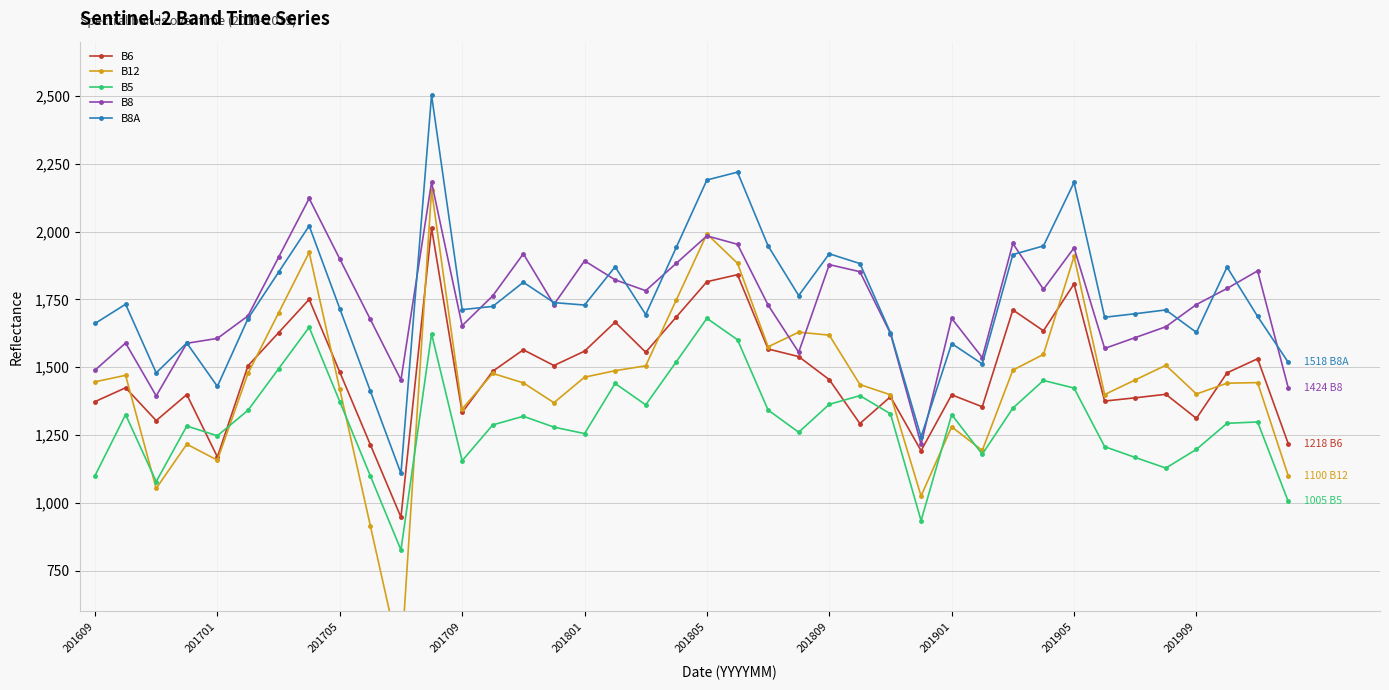

How many series are shown in this chart?

5